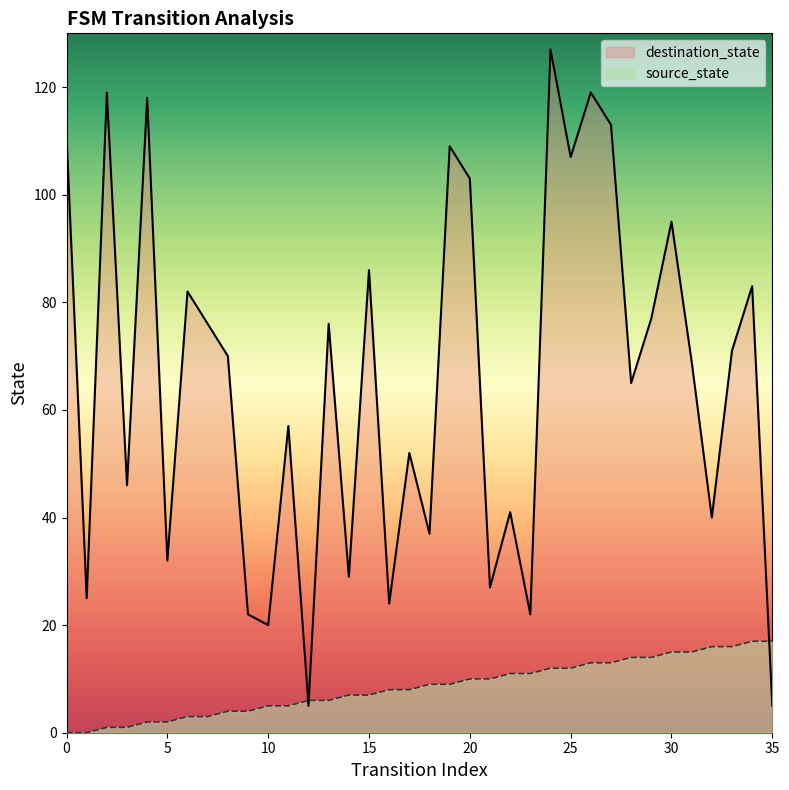

What is the average value of the destination_state series?

66